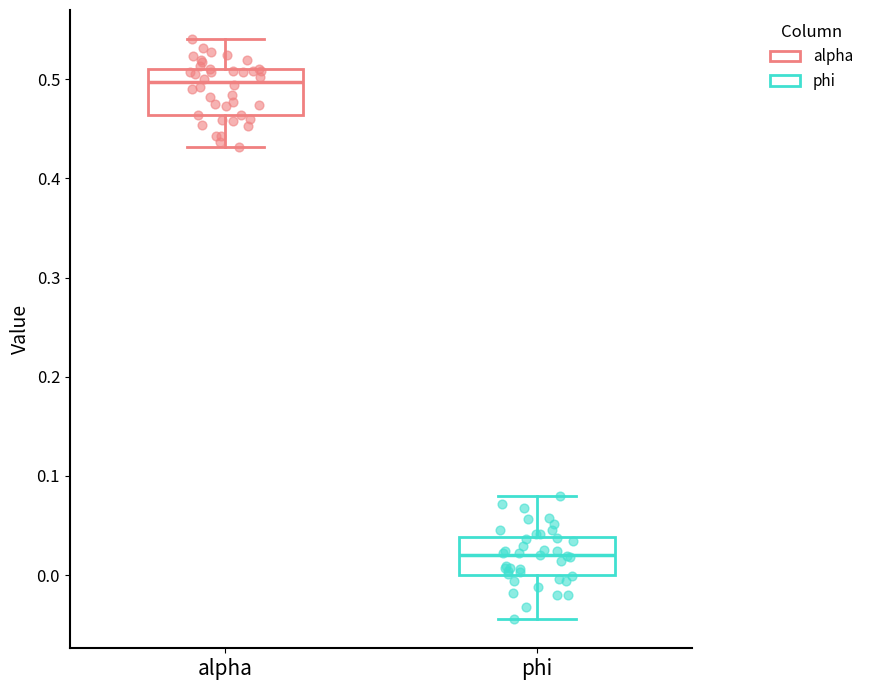

Reading left to right, transcribe this box plot: for each box, give where its median line is, the range the box spans, and where its two whiskers end, as read against the y-axis. The values are not printed on the chart, so give them approximately, as read against the axis.

alpha: median 0.50, box 0.46 to 0.51, whiskers 0.43 to 0.54
phi: median 0.02, box 0.00 to 0.04, whiskers -0.04 to 0.08